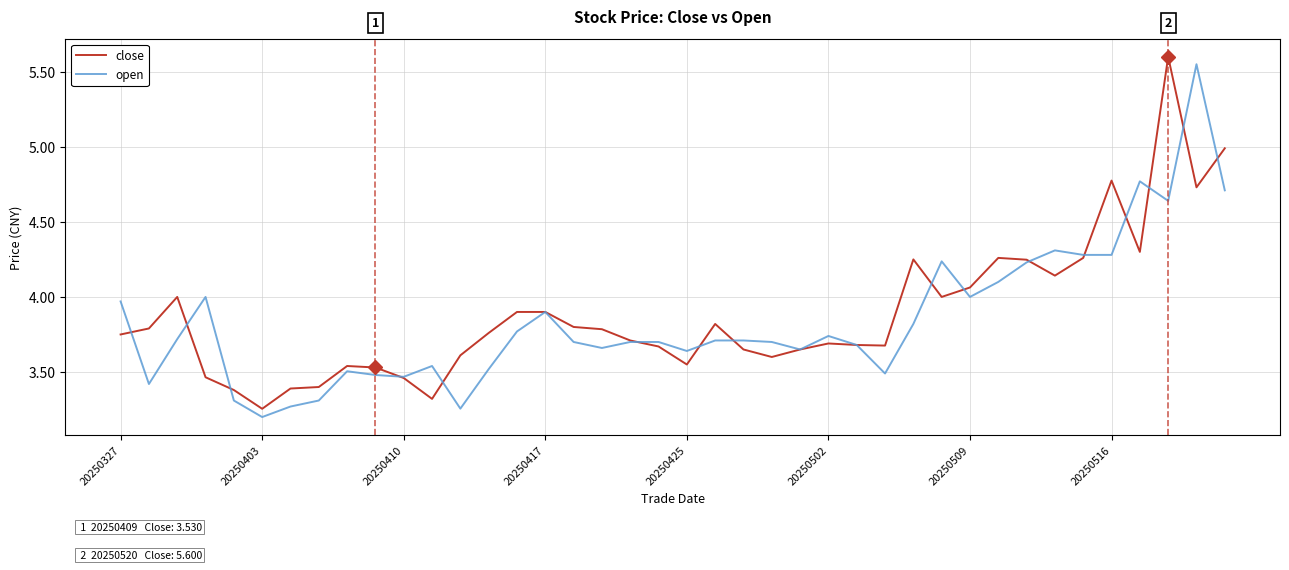

After their last crossing, which series has the higher values: close or open?

close